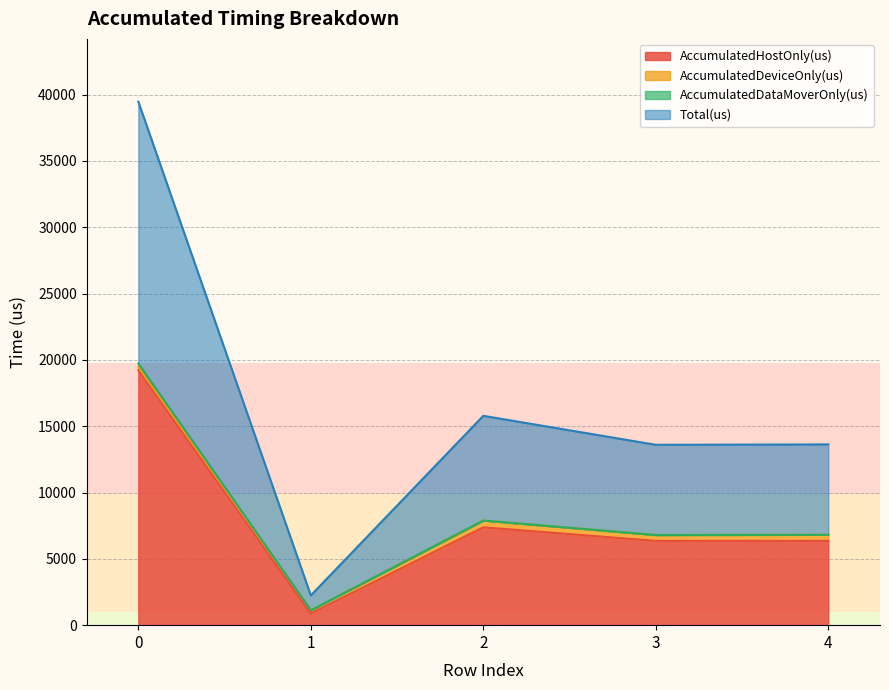

What is the difference between the maximum and minimum values in the AccumulatedHostOnly(us) series?

18359.5